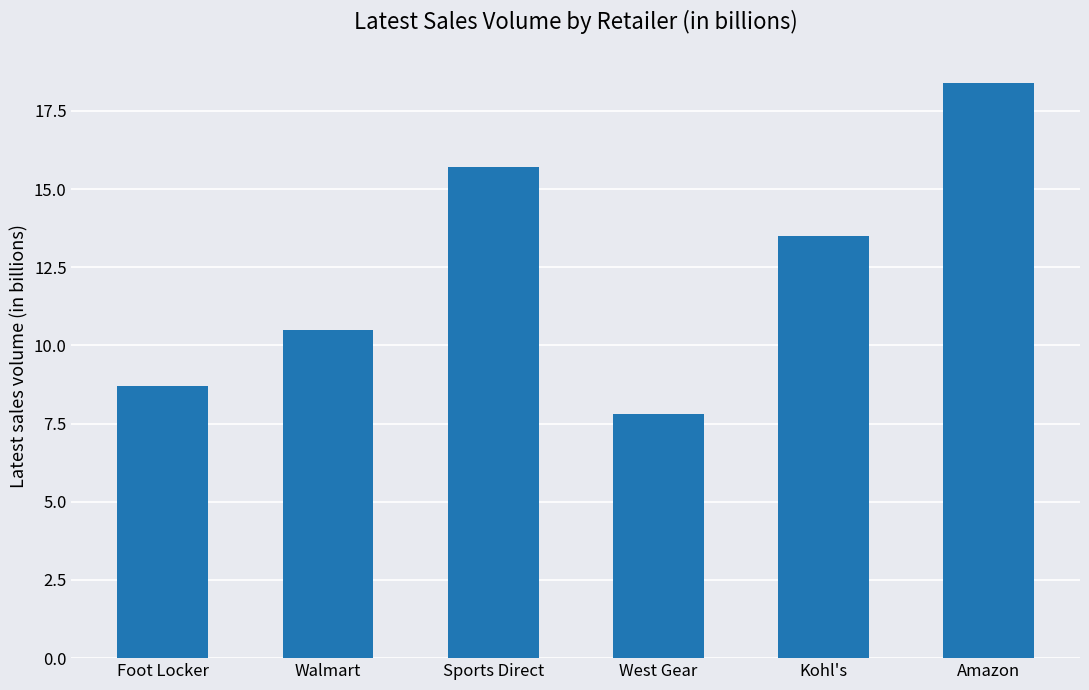

The value at Sports Direct is 21.5. True or false?

False